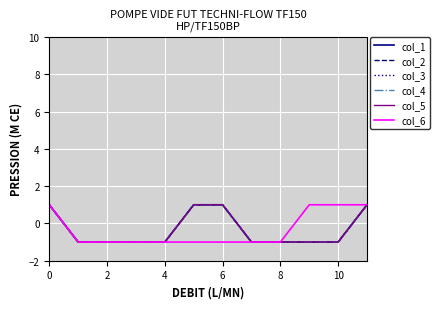

Does the chart have visible grid lines?

Yes